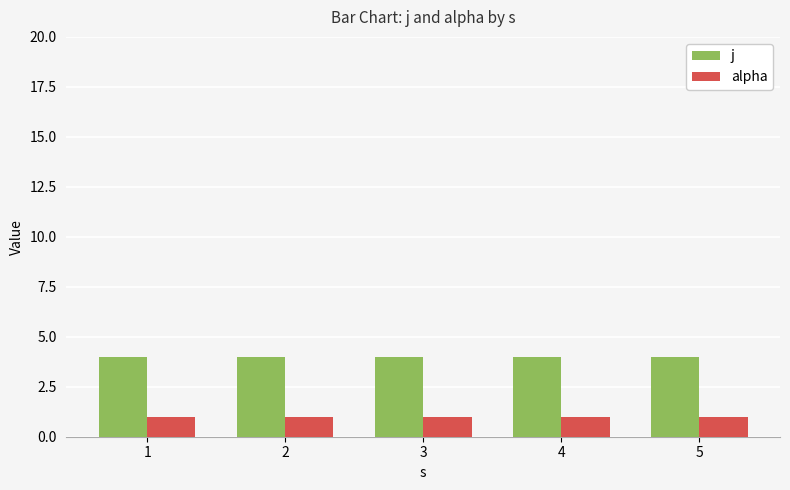

What is the smallest value displayed?

1